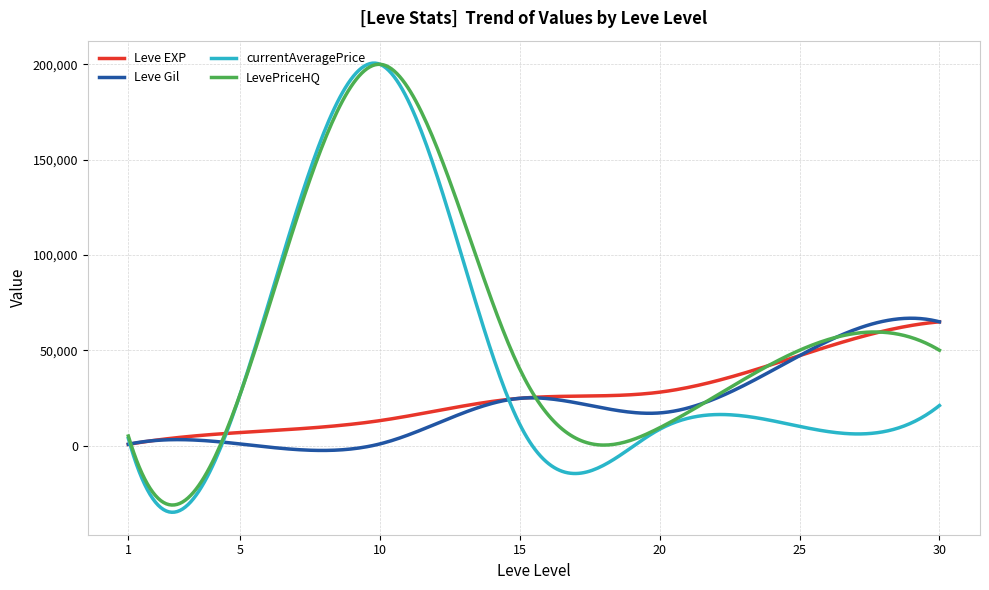

What is the maximum value for Leve EXP?

64910.0